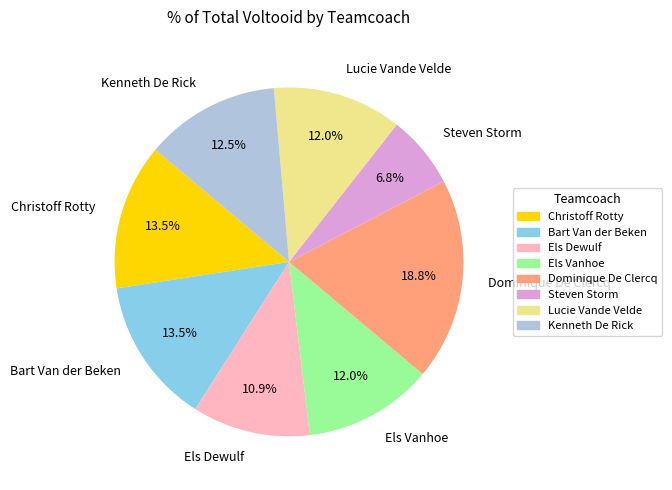

Is Lucie Vande Velde the majority of the pie?

No